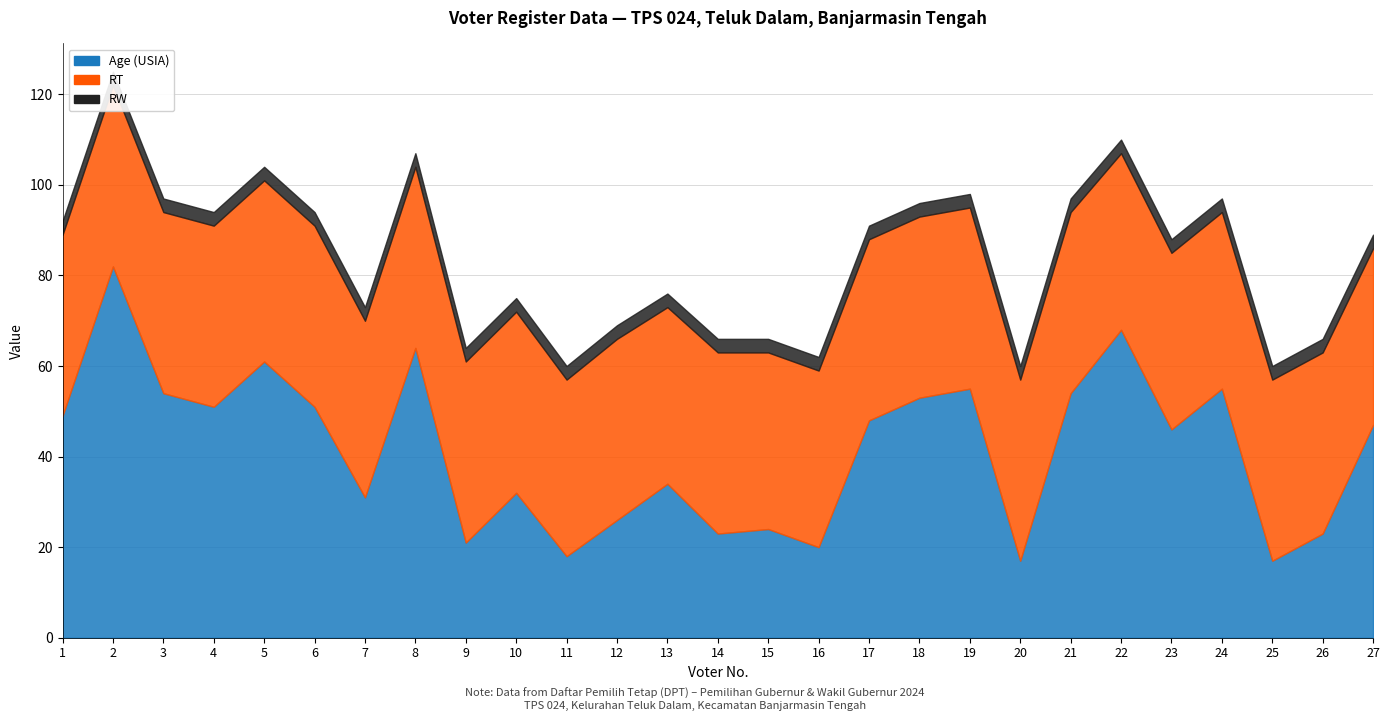

Between 3 and 18, which series saw the biggest shift?

Age (USIA)